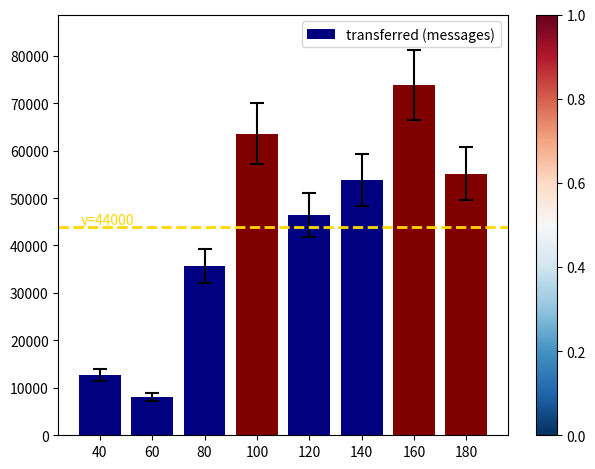

The chart shows a value of 73900 at 160. True or false?

True